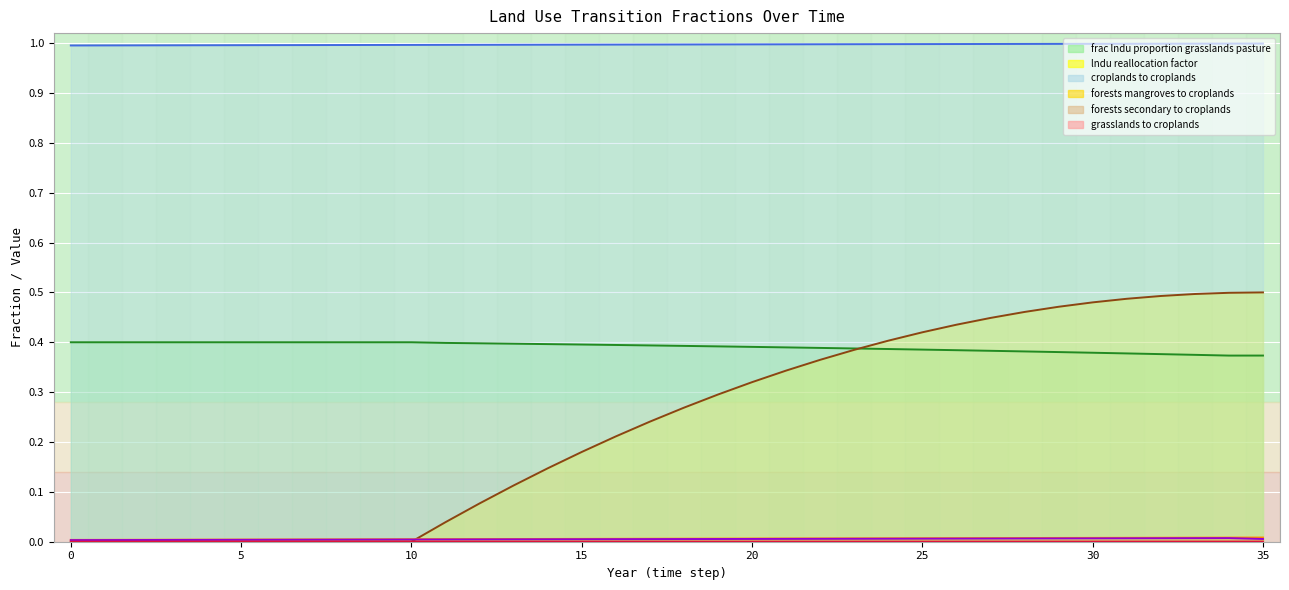

Reading left to right, extract all data points from this chart.

frac_lndu_proportion_grasslands_pasture: 0=0.4	1=0.4	2=0.4	3=0.4	4=0.4	5=0.4	6=0.4	7=0.4	8=0.4	9=0.4	10=0.4	11=0.4	12=0.4	13=0.4	14=0.4	15=0.4	16=0.4	17=0.4	18=0.4	19=0.4	20=0.4	21=0.4	22=0.4	23=0.4	24=0.4	25=0.4	26=0.4	27=0.4	28=0.4	29=0.4	30=0.4	31=0.4	32=0.4	33=0.4	34=0.4	35=0.4
lndu_reallocation_factor: 0=0.0	1=0.0	2=0.0	3=0.0	4=0.0	5=0.0	6=0.0	7=0.0	8=0.0	9=0.0	10=0.0	11=0.0	12=0.1	13=0.1	14=0.1	15=0.2	16=0.2	17=0.2	18=0.3	19=0.3	20=0.3	21=0.3	22=0.4	23=0.4	24=0.4	25=0.4	26=0.4	27=0.4	28=0.5	29=0.5	30=0.5	31=0.5	32=0.5	33=0.5	34=0.5	35=0.5
pij_lndu_croplands_to_croplands: 0=1.0	1=1.0	2=1.0	3=1.0	4=1.0	5=1.0	6=1.0	7=1.0	8=1.0	9=1.0	10=1.0	11=1.0	12=1.0	13=1.0	14=1.0	15=1.0	16=1.0	17=1.0	18=1.0	19=1.0	20=1.0	21=1.0	22=1.0	23=1.0	24=1.0	25=1.0	26=1.0	27=1.0	28=1.0	29=1.0	30=1.0	31=1.0	32=1.0	33=1.0	34=1.0	35=1.0
pij_lndu_forests_mangroves_to_croplands: 0=0.0	1=0.0	2=0.0	3=0.0	4=0.0	5=0.0	6=0.0	7=0.0	8=0.0	9=0.0	10=0.0	11=0.0	12=0.0	13=0.0	14=0.0	15=0.0	16=0.0	17=0.0	18=0.0	19=0.0	20=0.0	21=0.0	22=0.0	23=0.0	24=0.0	25=0.0	26=0.0	27=0.0	28=0.0	29=0.0	30=0.0	31=0.0	32=0.0	33=0.0	34=0.0	35=0.0
pij_lndu_forests_secondary_to_croplands: 0=0.0	1=0.0	2=0.0	3=0.0	4=0.0	5=0.0	6=0.0	7=0.0	8=0.0	9=0.0	10=0.0	11=0.0	12=0.0	13=0.0	14=0.0	15=0.0	16=0.0	17=0.0	18=0.0	19=0.0	20=0.0	21=0.0	22=0.0	23=0.0	24=0.0	25=0.0	26=0.0	27=0.0	28=0.0	29=0.0	30=0.0	31=0.0	32=0.0	33=0.0	34=0.0	35=0.0
pij_lndu_grasslands_to_croplands: 0=0.0	1=0.0	2=0.0	3=0.0	4=0.0	5=0.0	6=0.0	7=0.0	8=0.0	9=0.0	10=0.0	11=0.0	12=0.0	13=0.0	14=0.0	15=0.0	16=0.0	17=0.0	18=0.0	19=0.0	20=0.0	21=0.0	22=0.0	23=0.0	24=0.0	25=0.0	26=0.0	27=0.0	28=0.0	29=0.0	30=0.0	31=0.0	32=0.0	33=0.0	34=0.0	35=0.0